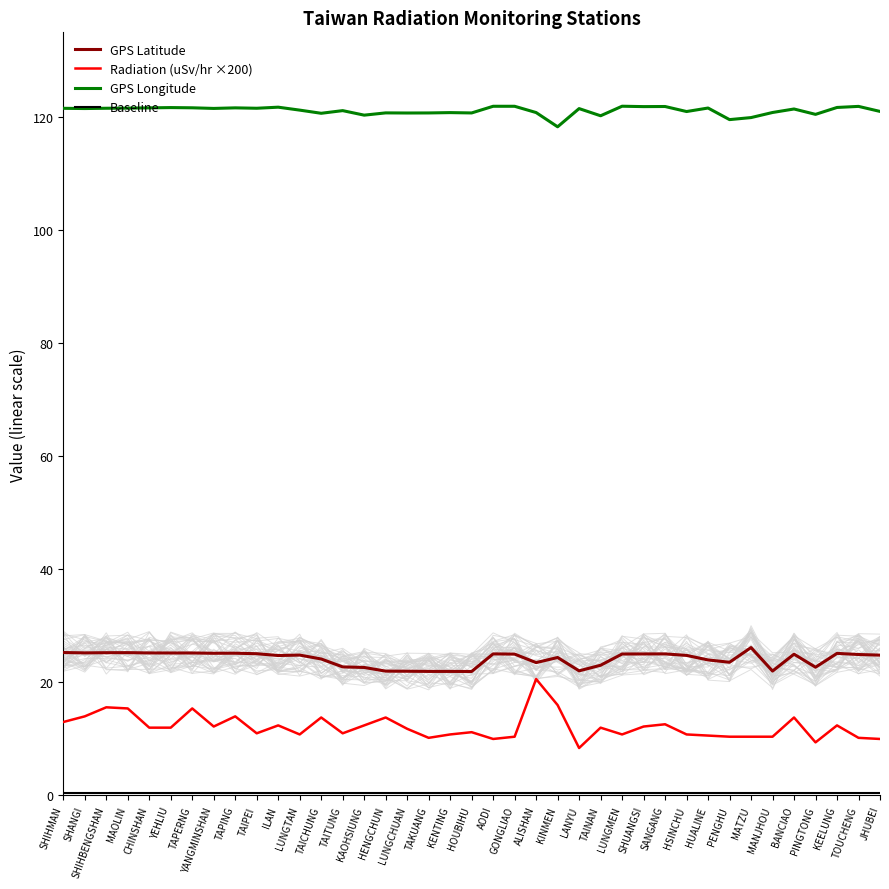

What is the difference between the maximum and minimum values in the Radiation (uSv/hr ×200) series?

12.2